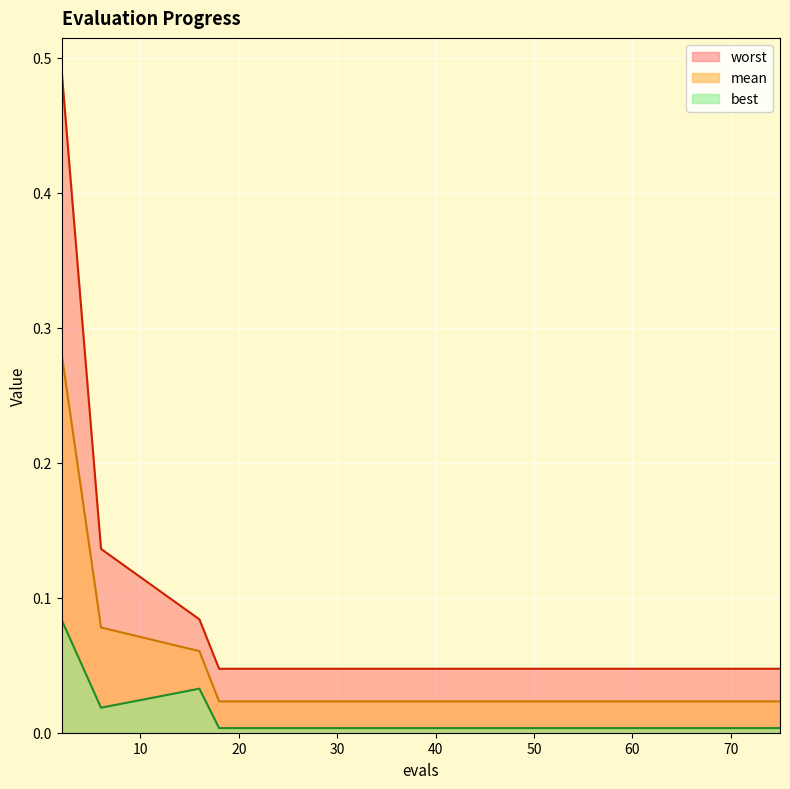

The value of worst at 54 is 0.0. True or false?

True